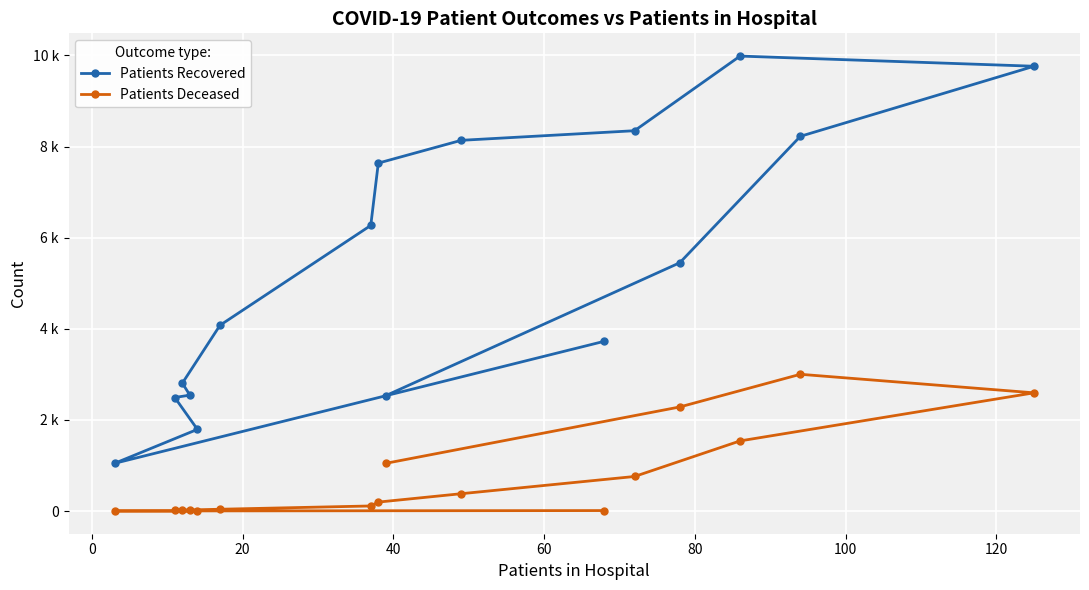

Is the value of Patients Recovered at 120 greater than the value of Patients Deceased at 13?

Yes